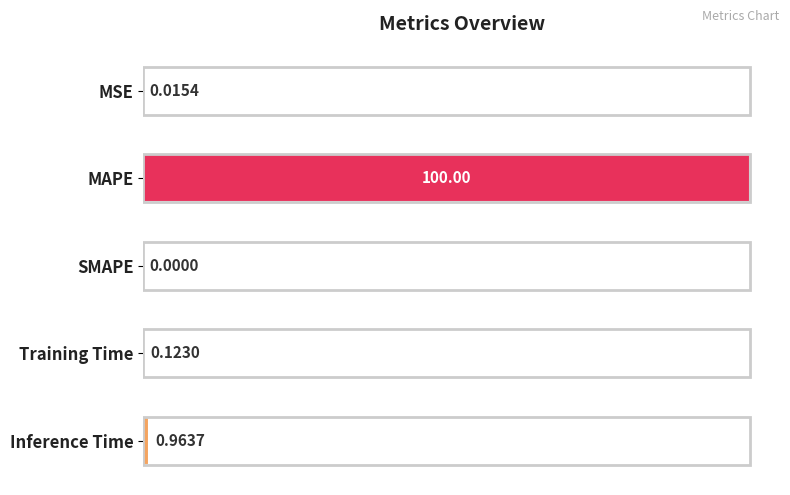

At which category does the chart reach its peak across all series?

MAPE